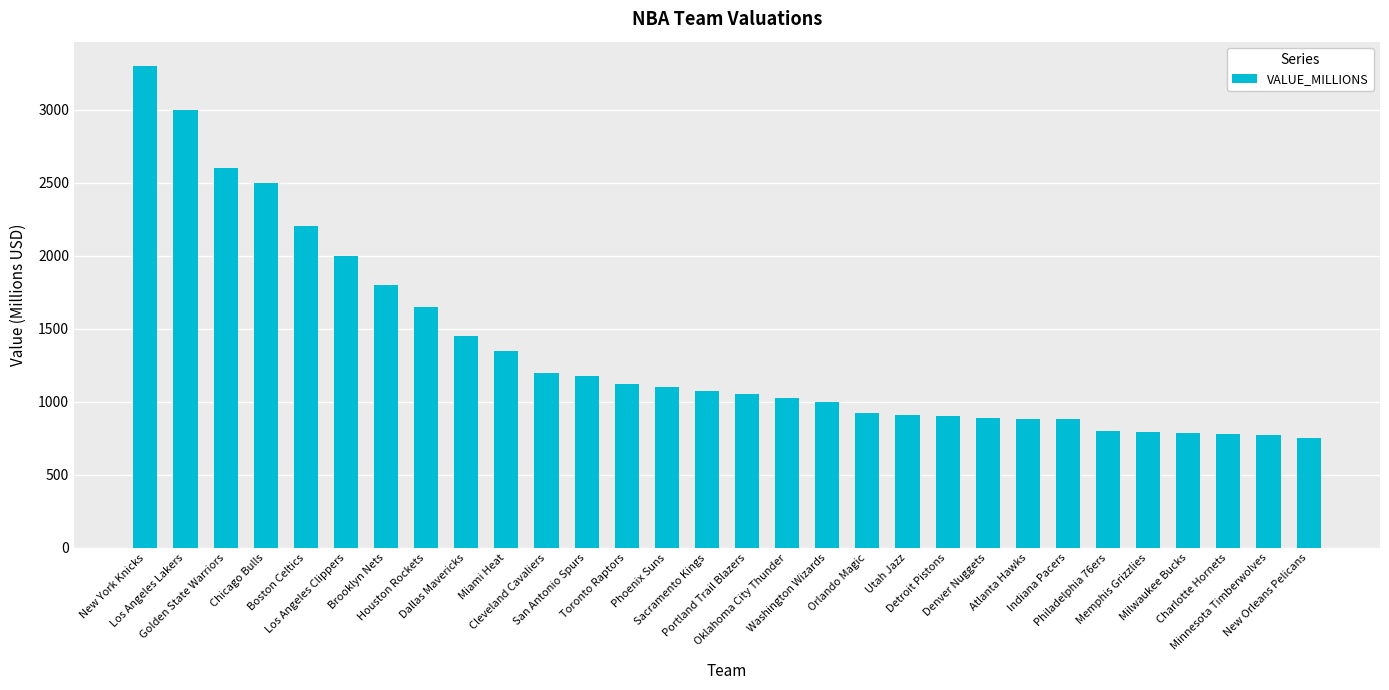

The chart shows a value of 1576 at Cleveland Cavaliers. True or false?

False